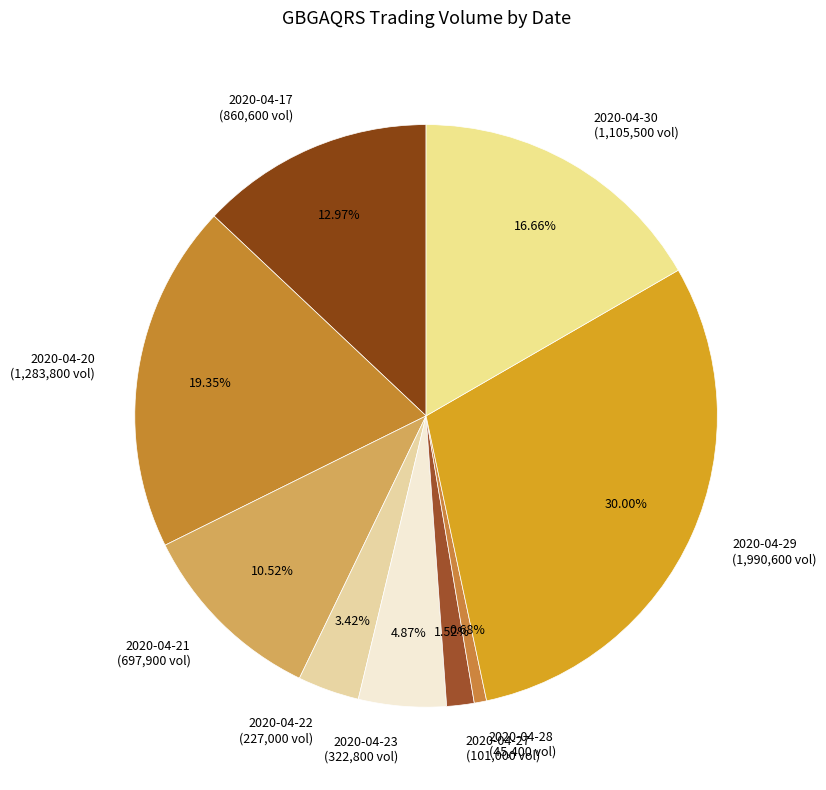

What portion of the pie excludes 2020-04-30?

83.3%